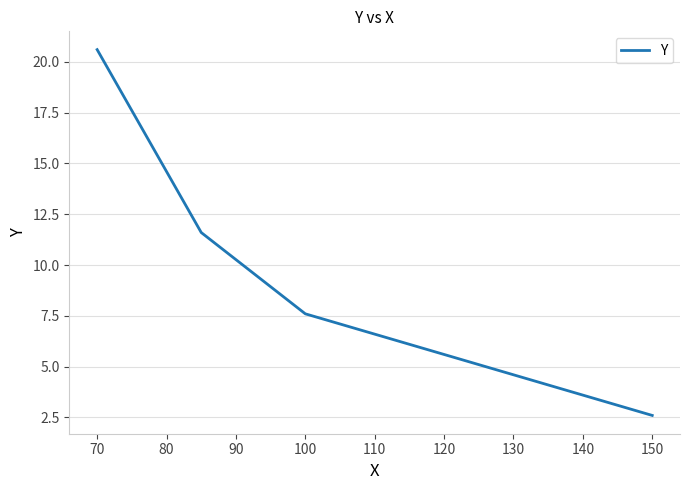

True or false: the data has more than 2 interior local peaks.

False